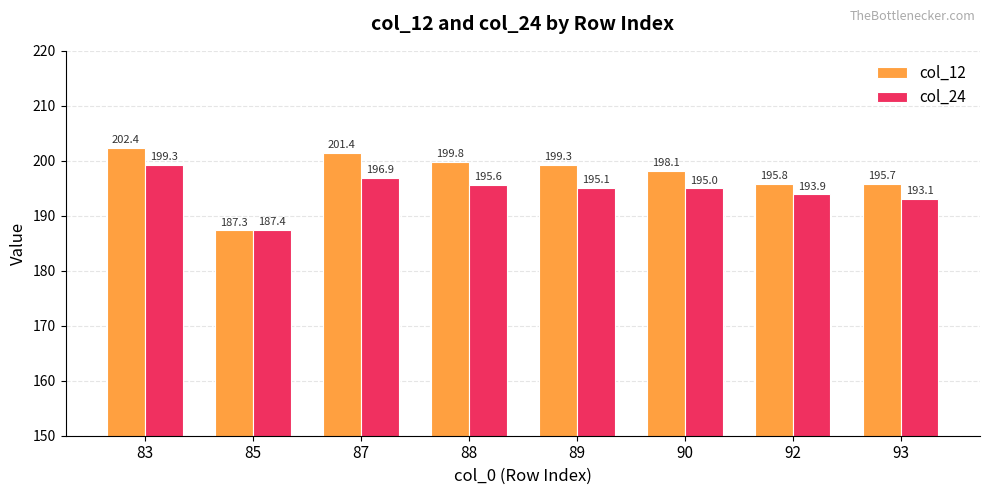

At which category is the sum across all series the highest?

83